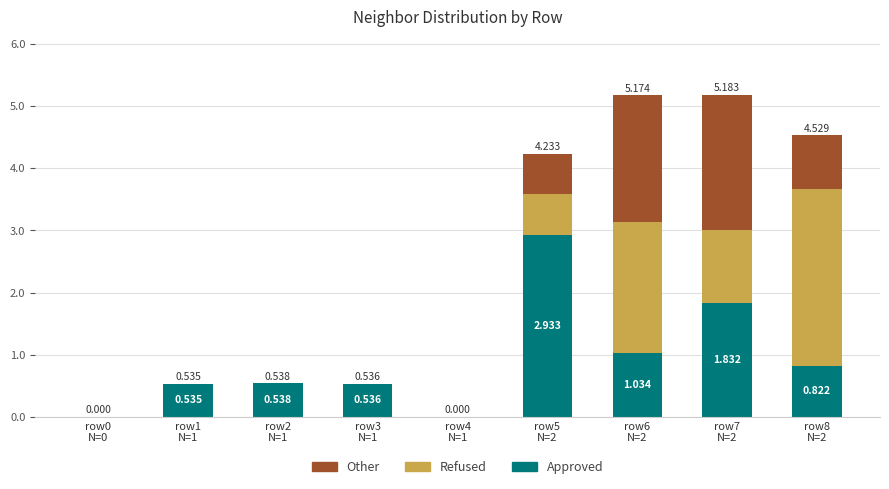

How many data points in Approved are above 0?

7